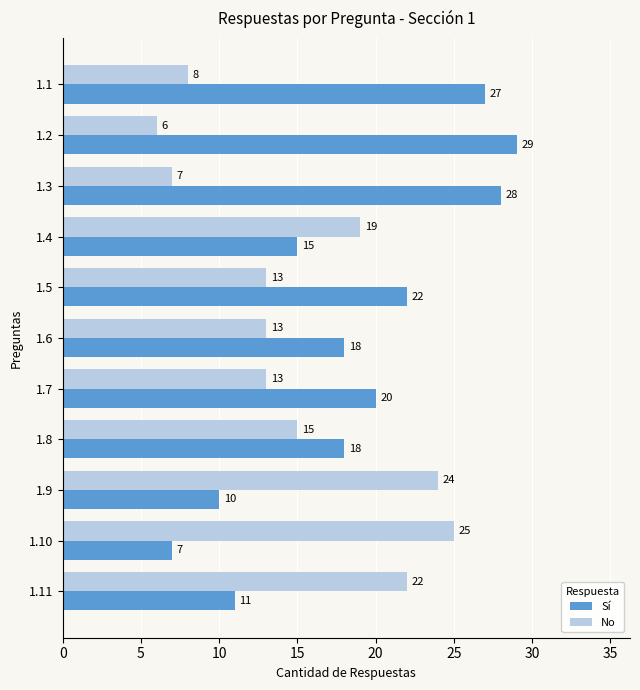

What is the difference between the highest and lowest values at 1.6?

5